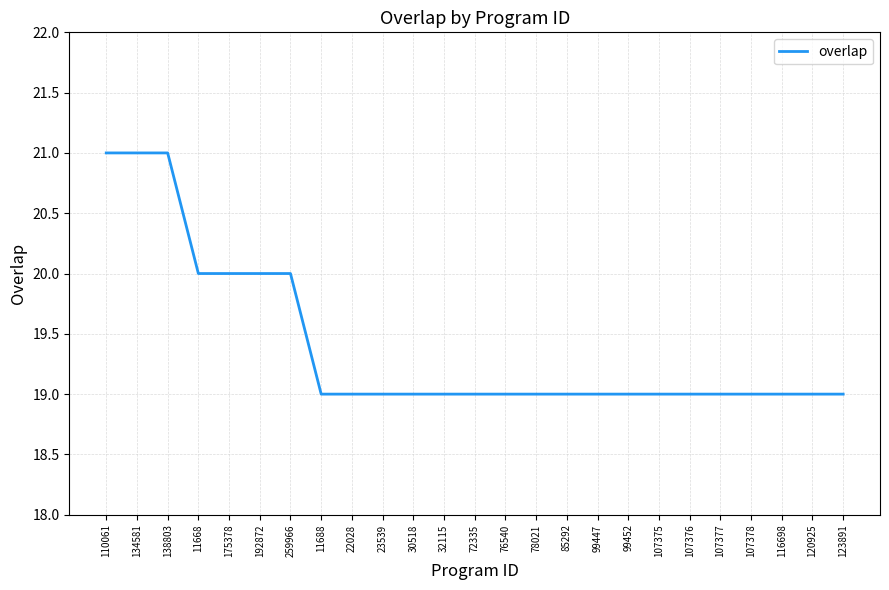

Approximately how many times larger is the value at 116698 compared to 22028?

1.0